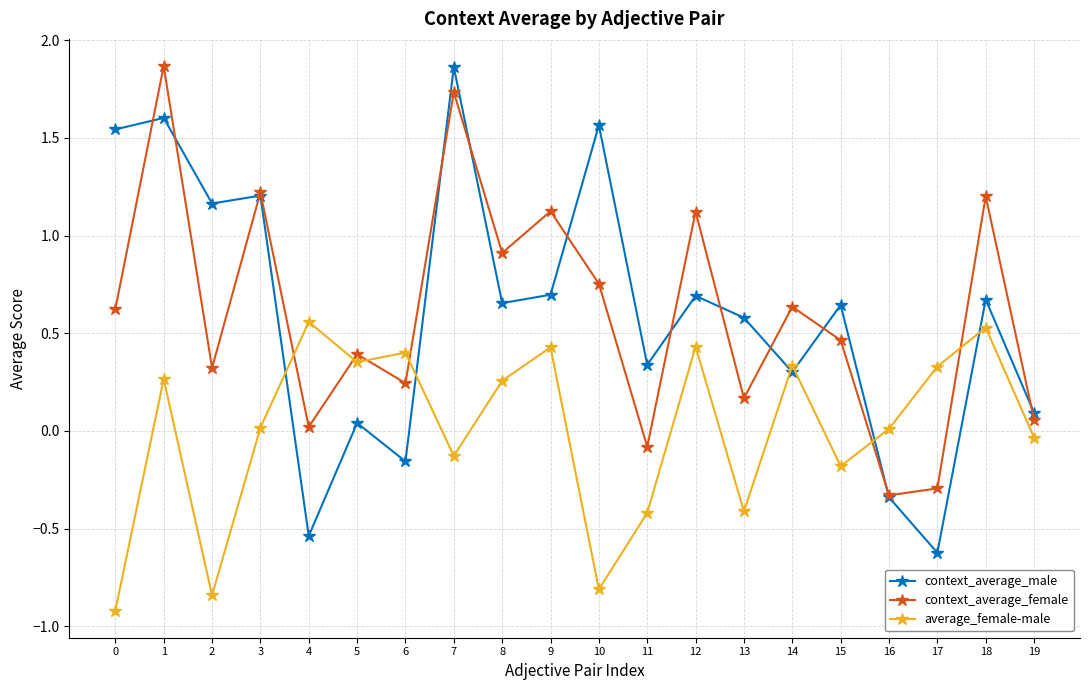

At how many categories does at least one series exceed 1?

9